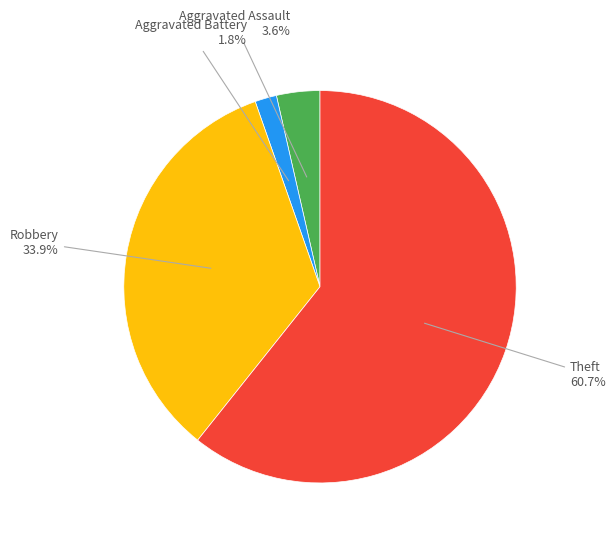

Is there a majority slice in this chart?

Yes